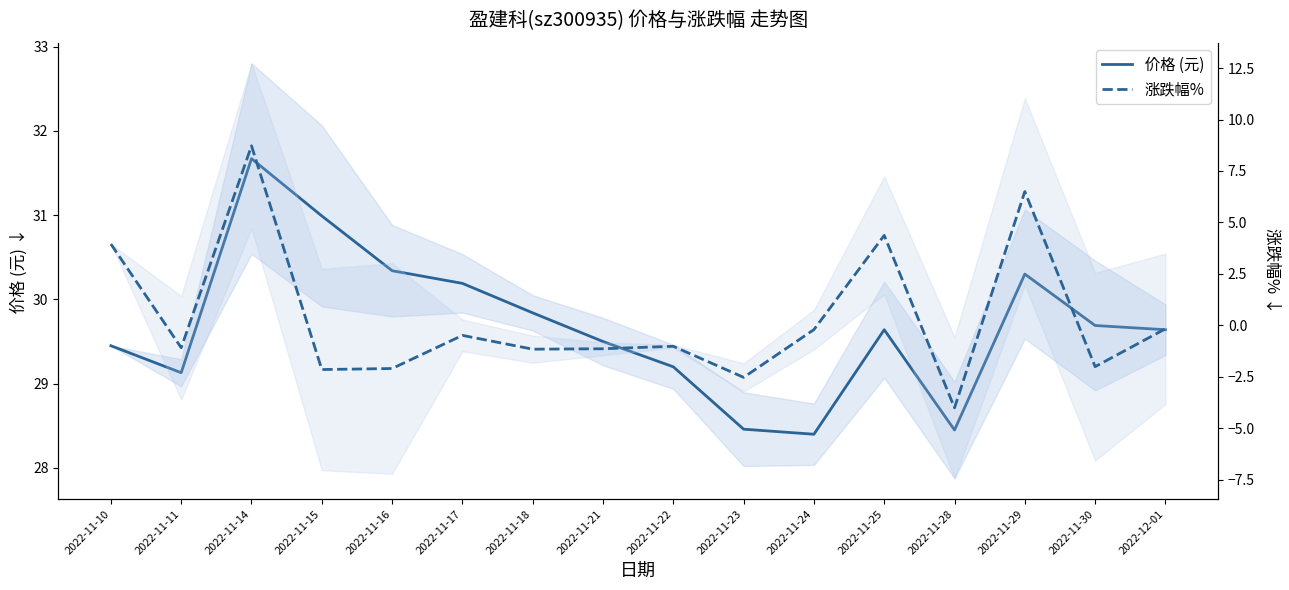

The value of 涨跌幅% at 2022-11-11 is -0.4. True or false?

False